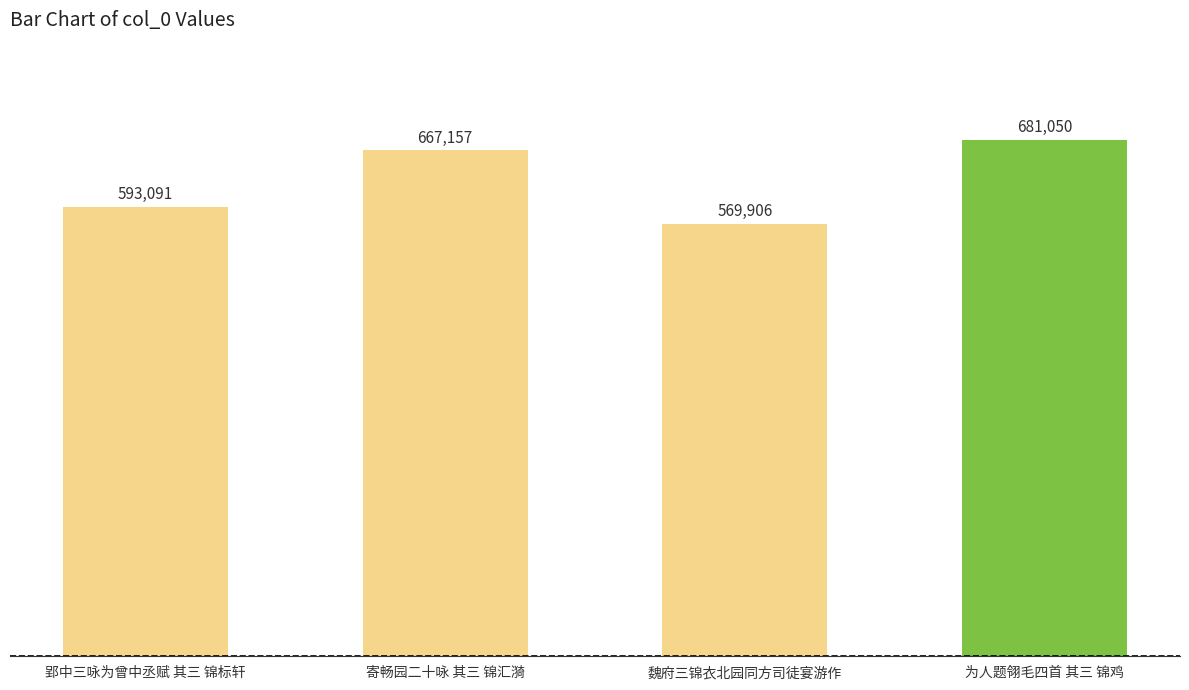

What is the greatest value displayed?

681050